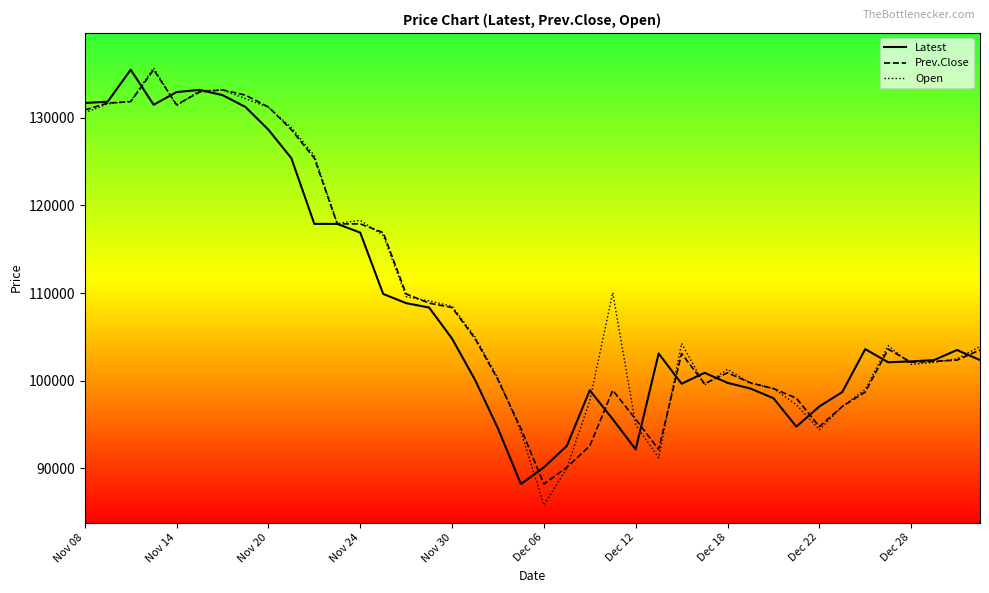

What is the lowest value of the Open series?

85800